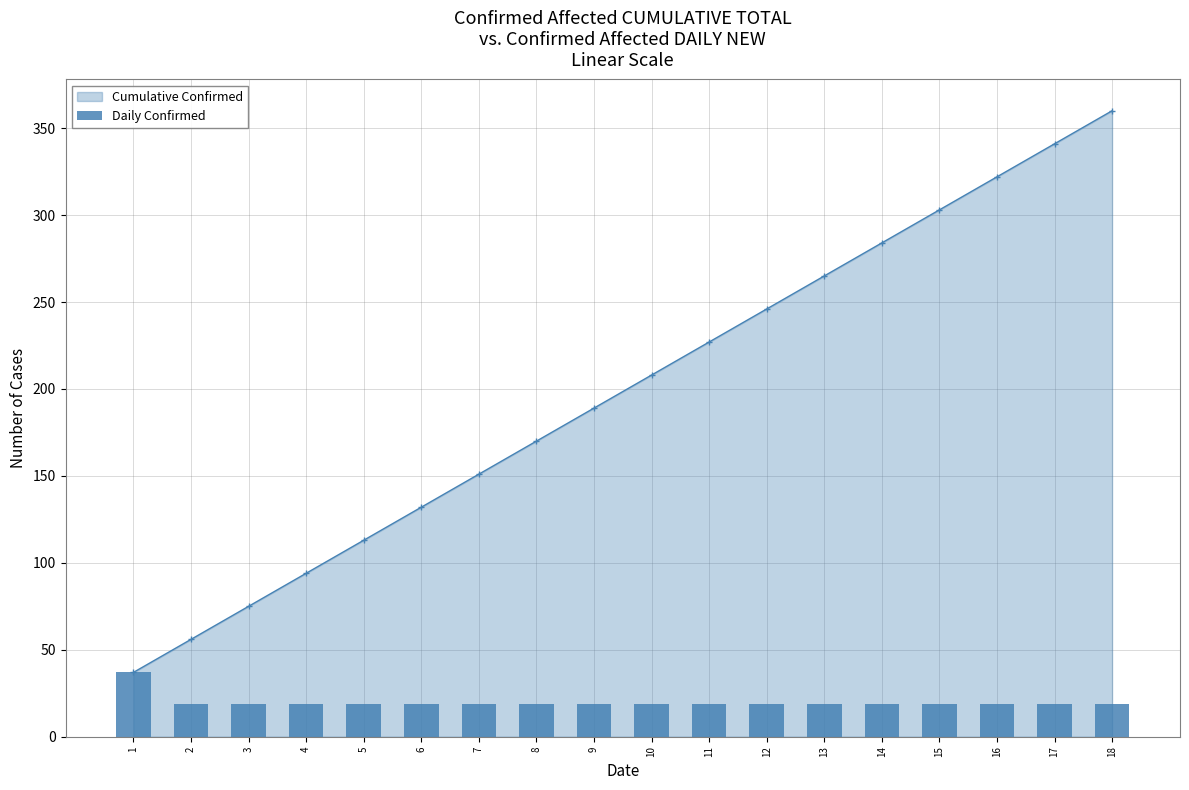

What is the value of the 9th bar from the left?

19